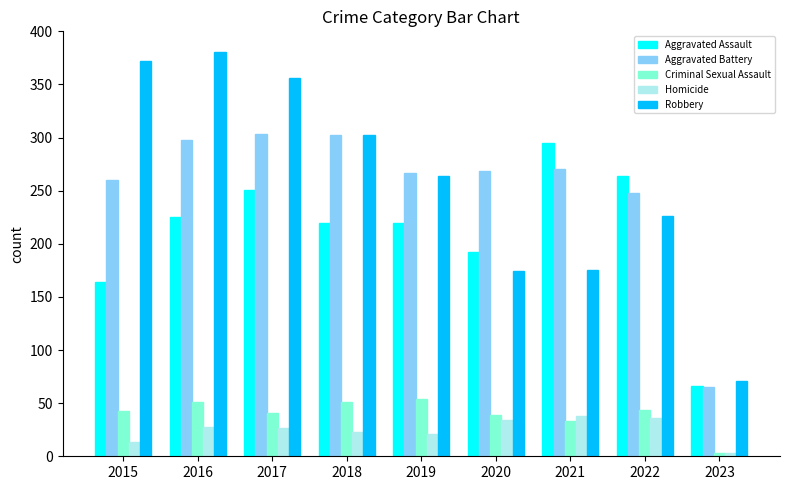

True or false: Homicide has a value of 23 at 2018.

True